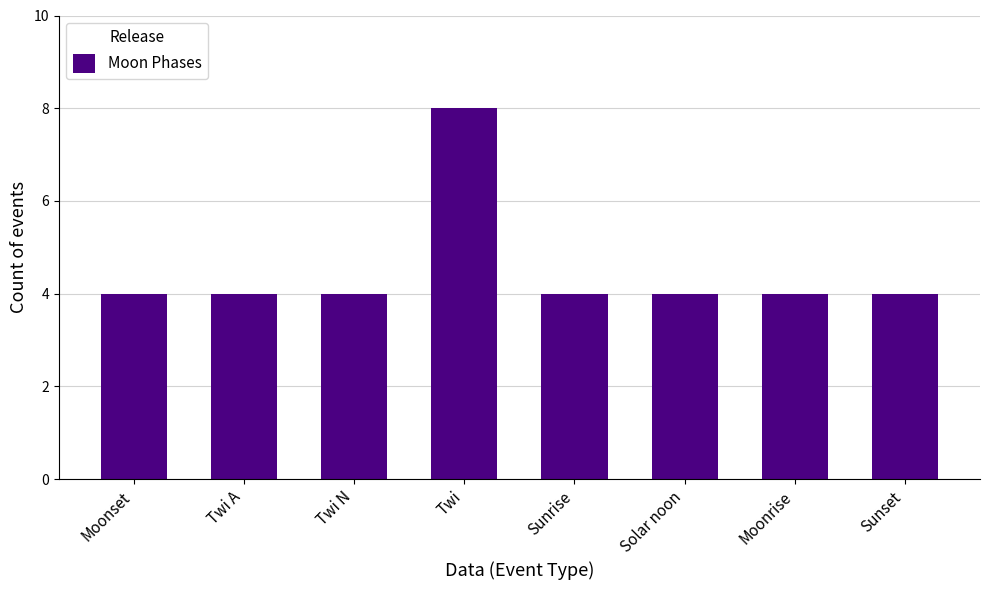

Read the value at Twi A.

4